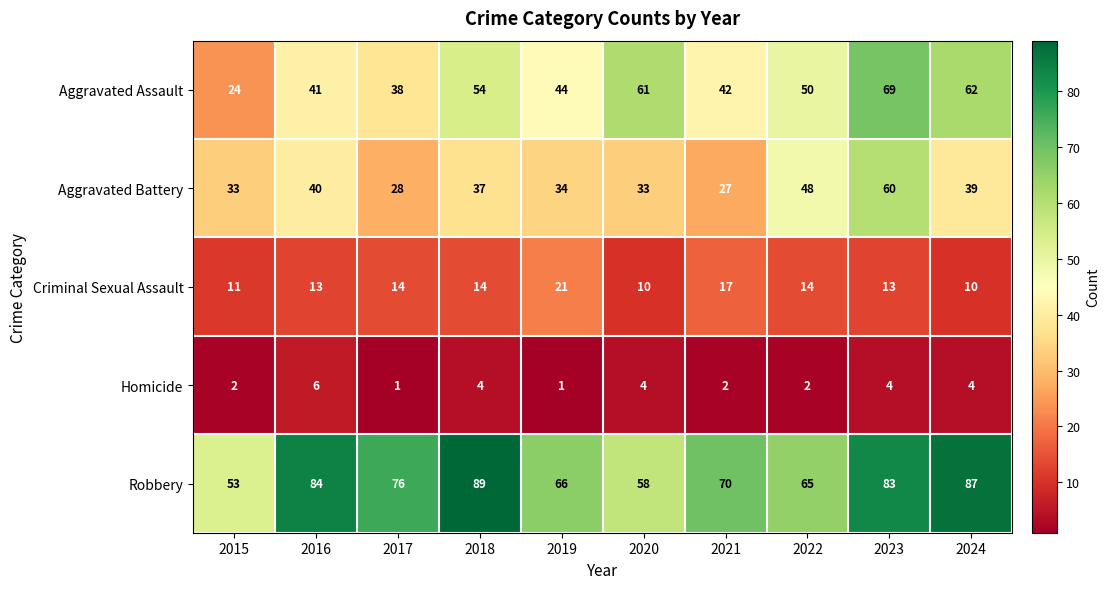

What is the sum of the Robbery values at 2021 and 2018?

159